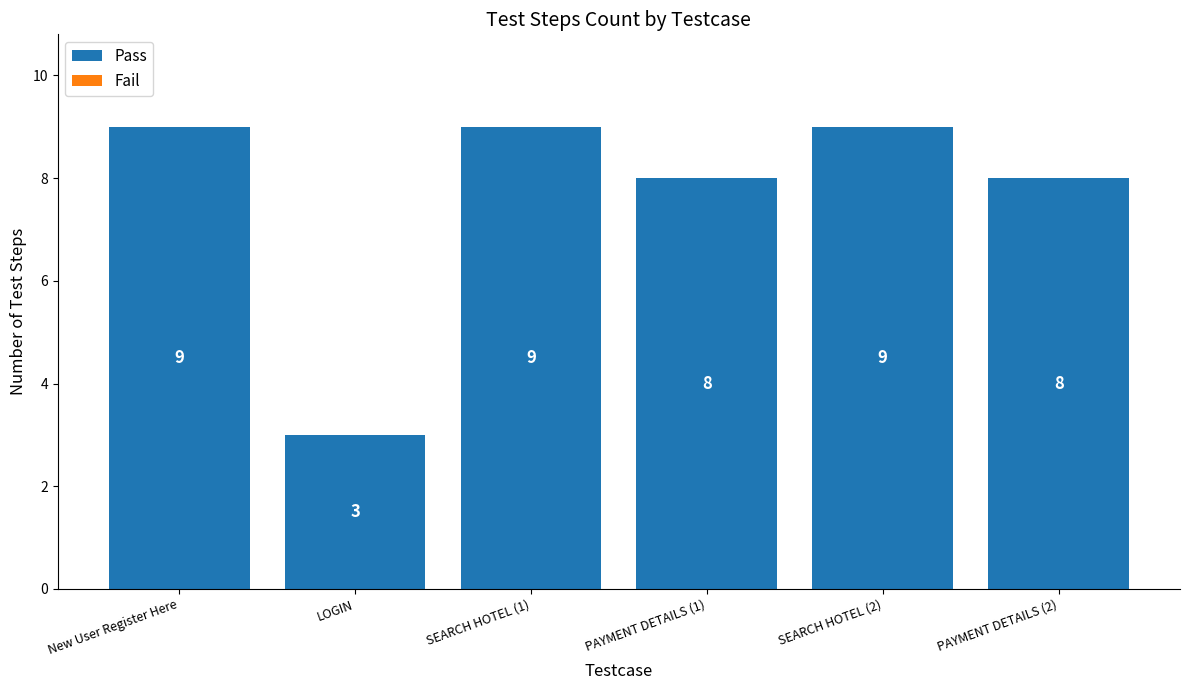

What is the label of the 1st bar from the right?

PAYMENT DETAILS (2)